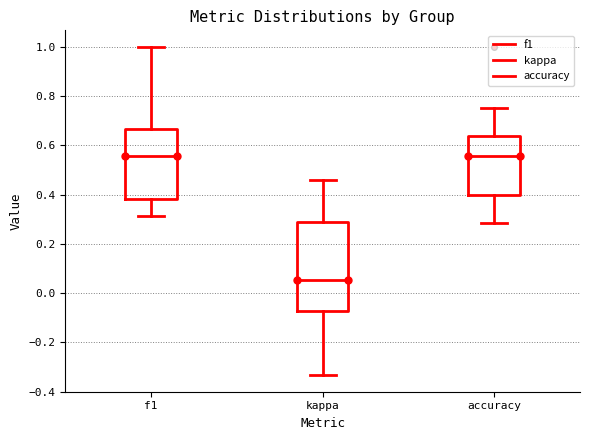

Reading left to right, transcribe this box plot: for each box, give where its median line is, the range the box spans, and where its two whiskers end, as read against the y-axis. The values are not printed on the chart, so give them approximately, as read against the axis.

f1: median 0.56, box 0.38 to 0.66, whiskers 0.32 to 1.00
kappa: median 0.06, box -0.08 to 0.30, whiskers -0.34 to 0.46
accuracy: median 0.56, box 0.40 to 0.64, whiskers 0.28 to 0.76